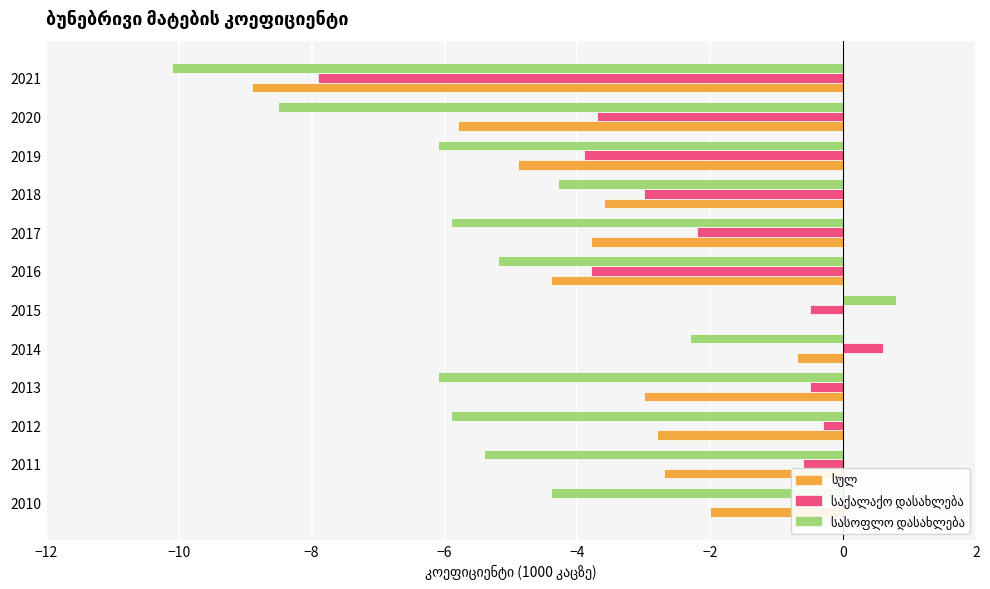

What is the greatest value displayed?

0.8